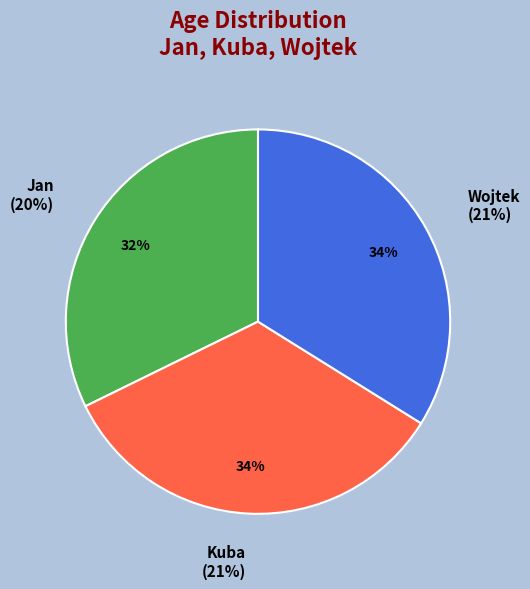

Which slice is the largest?

Kuba